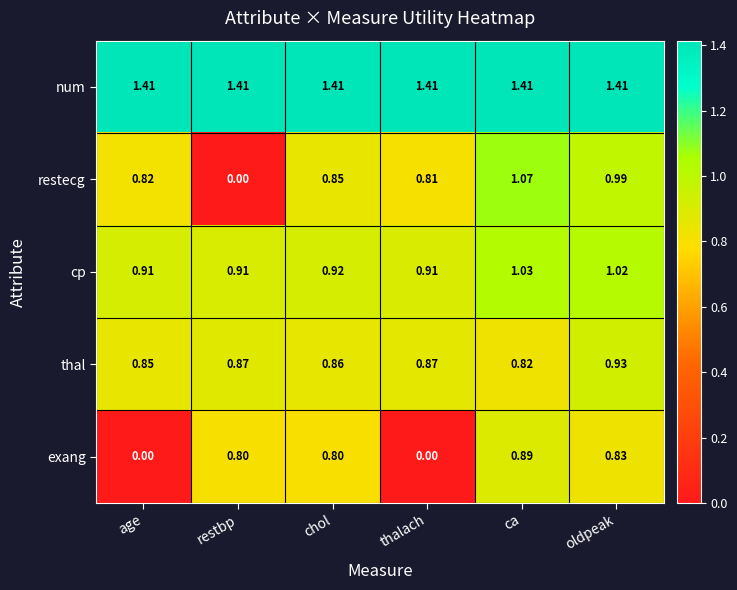

Rank the series at chol from lowest to highest value.

exang, restecg, thal, cp, num